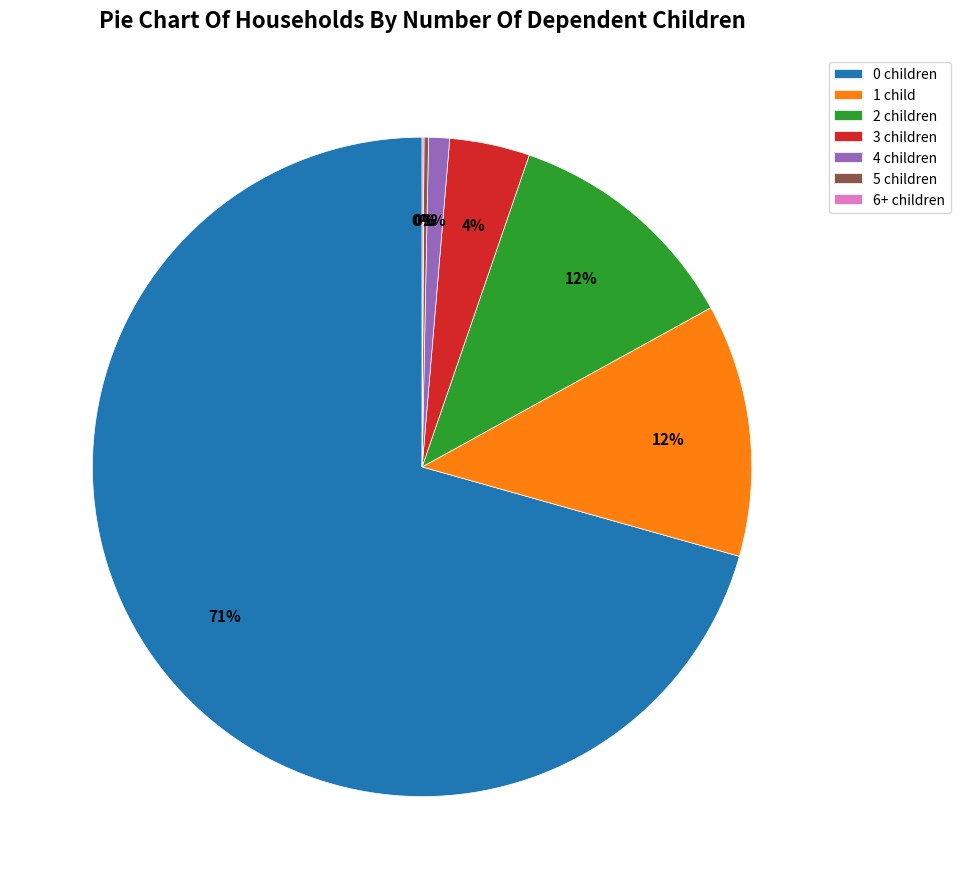

What is the largest slice in the pie chart?

0 children